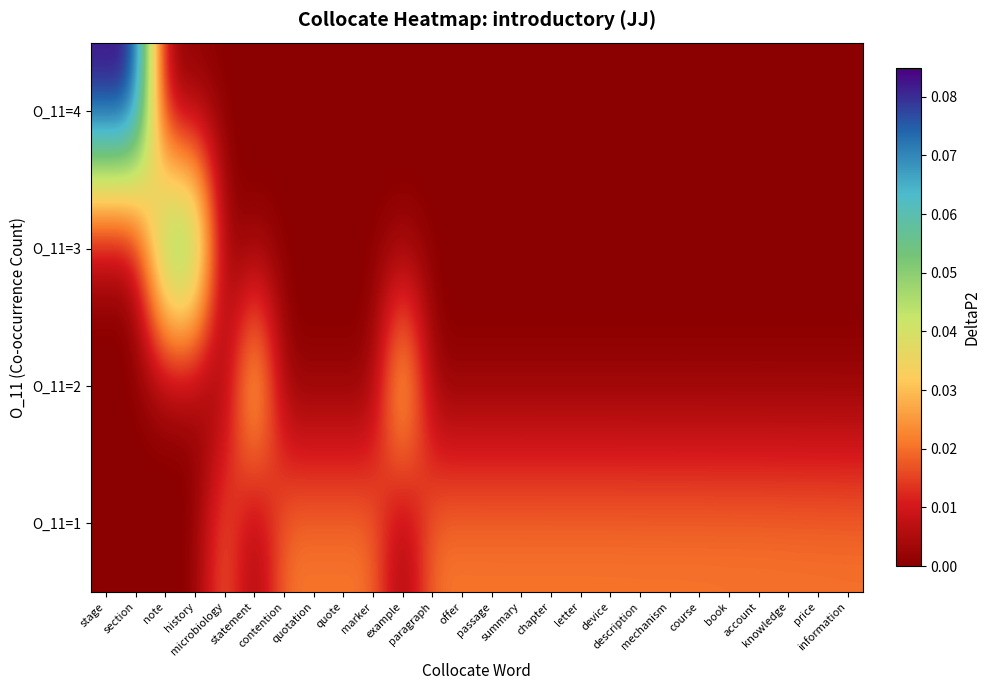

Which category has the lowest value across all series?

note